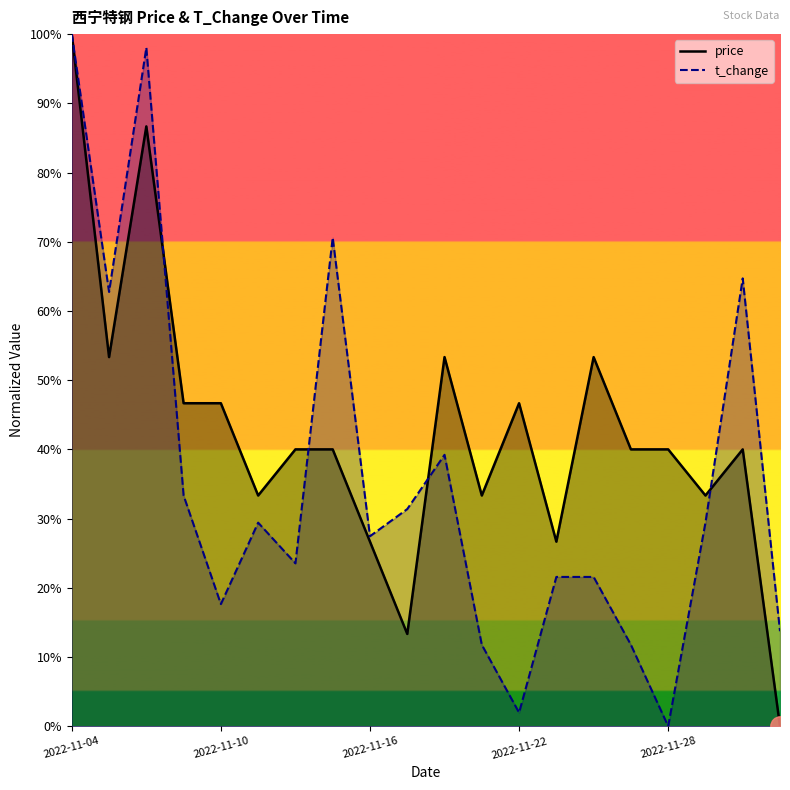

What are all the series names shown in the legend?

price, t_change